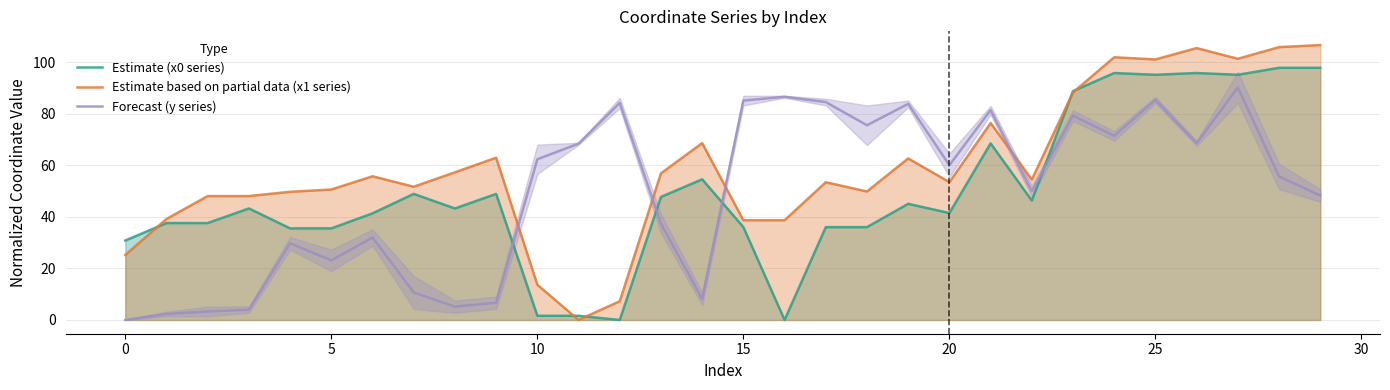

The value of Estimate (x0 series) at 13 is 47.7. True or false?

True